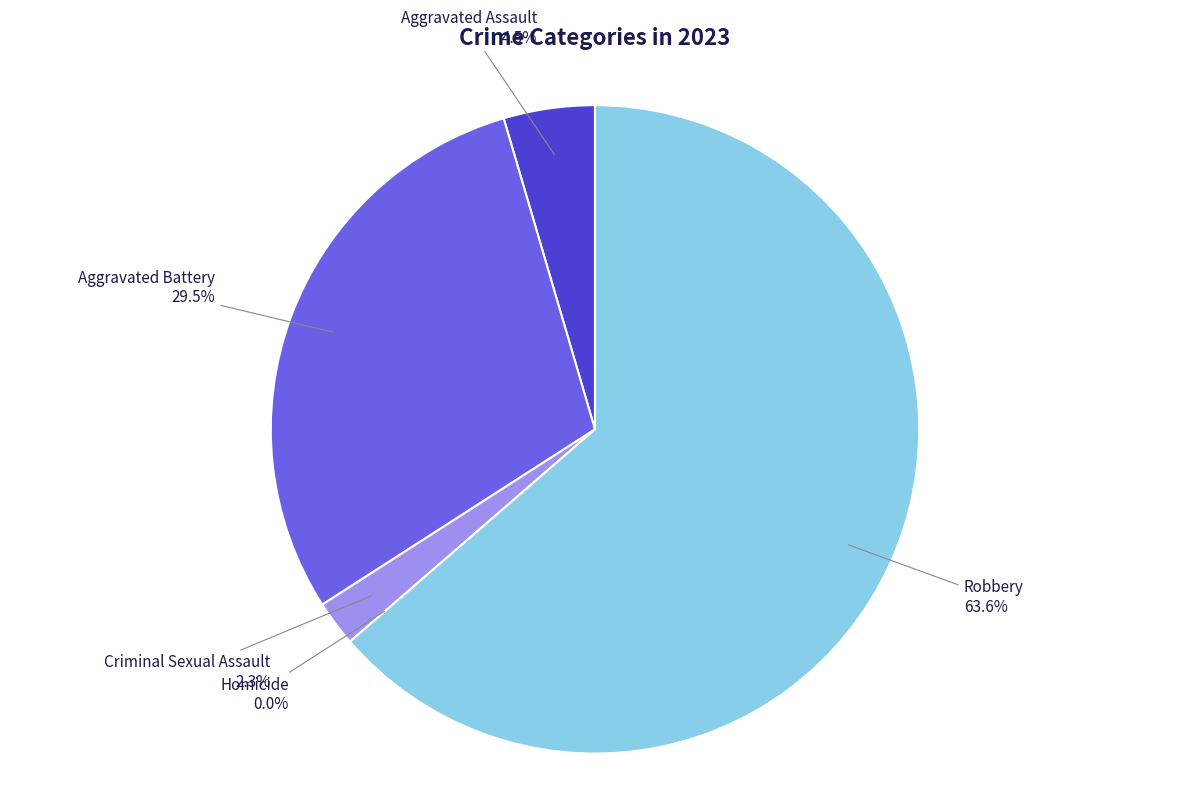

Is Homicide the majority of the pie?

No